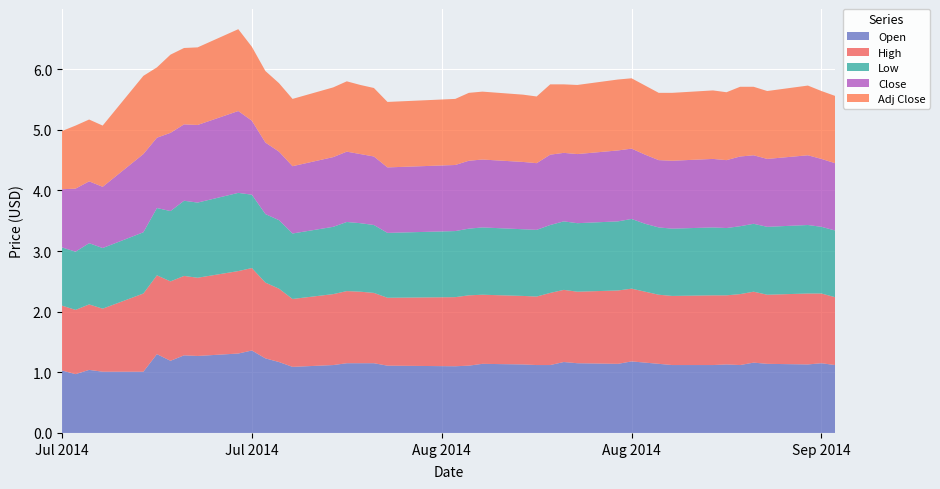

Reading right to left, list all the values displayed in this chart.

Open: 2014-09-10=1.1	2014-09-09=1.1	2014-09-08=1.1	2014-09-05=1.1	2014-09-04=1.2	2014-09-03=1.1	2014-09-02=1.1	2014-09-01=1.1	2014-08-29=1.1	2014-08-28=1.1	2014-08-27=1.2	2014-08-26=1.2	2014-08-25=1.1	2014-08-22=1.1	2014-08-21=1.2	2014-08-20=1.1	2014-08-19=1.1	2014-08-18=1.1	2014-08-15=1.1	2014-08-14=1.1	2014-08-13=1.1	2014-08-08=1.1	2014-08-07=1.1	2014-08-06=1.1	2014-08-05=1.1	2014-08-04=1.1	2014-08-01=1.1	2014-07-31=1.2	2014-07-30=1.2	2014-07-29=1.4	2014-07-28=1.3	2014-07-25=1.3	2014-07-24=1.3	2014-07-23=1.2	2014-07-22=1.3	2014-07-21=1.0	2014-07-18=1.0	2014-07-17=1.0	2014-07-16=1.0	2014-07-15=1.0
High: 2014-09-10=1.1	2014-09-09=1.1	2014-09-08=1.2	2014-09-05=1.1	2014-09-04=1.2	2014-09-03=1.2	2014-09-02=1.1	2014-09-01=1.1	2014-08-29=1.1	2014-08-28=1.1	2014-08-27=1.2	2014-08-26=1.2	2014-08-25=1.2	2014-08-22=1.2	2014-08-21=1.2	2014-08-20=1.2	2014-08-19=1.1	2014-08-18=1.1	2014-08-15=1.1	2014-08-14=1.2	2014-08-13=1.1	2014-08-08=1.1	2014-08-07=1.2	2014-08-06=1.2	2014-08-05=1.2	2014-08-04=1.2	2014-08-01=1.1	2014-07-31=1.2	2014-07-30=1.2	2014-07-29=1.4	2014-07-28=1.4	2014-07-25=1.3	2014-07-24=1.3	2014-07-23=1.3	2014-07-22=1.3	2014-07-21=1.3	2014-07-18=1.0	2014-07-17=1.1	2014-07-16=1.1	2014-07-15=1.1
Low: 2014-09-10=1.1	2014-09-09=1.1	2014-09-08=1.1	2014-09-05=1.1	2014-09-04=1.1	2014-09-03=1.1	2014-09-02=1.1	2014-09-01=1.1	2014-08-29=1.1	2014-08-28=1.1	2014-08-27=1.1	2014-08-26=1.1	2014-08-25=1.1	2014-08-22=1.1	2014-08-21=1.1	2014-08-20=1.1	2014-08-19=1.1	2014-08-18=1.1	2014-08-15=1.1	2014-08-14=1.1	2014-08-13=1.1	2014-08-08=1.1	2014-08-07=1.1	2014-08-06=1.1	2014-08-05=1.1	2014-08-04=1.1	2014-08-01=1.1	2014-07-31=1.1	2014-07-30=1.1	2014-07-29=1.2	2014-07-28=1.3	2014-07-25=1.2	2014-07-24=1.2	2014-07-23=1.2	2014-07-22=1.1	2014-07-21=1.0	2014-07-18=1.0	2014-07-17=1.0	2014-07-16=1.0	2014-07-15=1.0
Close: 2014-09-10=1.1	2014-09-09=1.1	2014-09-08=1.1	2014-09-05=1.1	2014-09-04=1.1	2014-09-03=1.1	2014-09-02=1.1	2014-09-01=1.1	2014-08-29=1.1	2014-08-28=1.1	2014-08-27=1.1	2014-08-26=1.2	2014-08-25=1.2	2014-08-22=1.1	2014-08-21=1.1	2014-08-20=1.2	2014-08-19=1.1	2014-08-18=1.1	2014-08-15=1.1	2014-08-14=1.1	2014-08-13=1.1	2014-08-08=1.1	2014-08-07=1.1	2014-08-06=1.1	2014-08-05=1.2	2014-08-04=1.1	2014-08-01=1.1	2014-07-31=1.1	2014-07-30=1.2	2014-07-29=1.2	2014-07-28=1.4	2014-07-25=1.3	2014-07-24=1.3	2014-07-23=1.3	2014-07-22=1.2	2014-07-21=1.3	2014-07-18=1.0	2014-07-17=1.0	2014-07-16=1.0	2014-07-15=1.0
Adj Close: 2014-09-10=1.1	2014-09-09=1.1	2014-09-08=1.1	2014-09-05=1.1	2014-09-04=1.1	2014-09-03=1.1	2014-09-02=1.1	2014-09-01=1.1	2014-08-29=1.1	2014-08-28=1.1	2014-08-27=1.1	2014-08-26=1.2	2014-08-25=1.2	2014-08-22=1.1	2014-08-21=1.1	2014-08-20=1.2	2014-08-19=1.1	2014-08-18=1.1	2014-08-15=1.1	2014-08-14=1.1	2014-08-13=1.1	2014-08-08=1.1	2014-08-07=1.1	2014-08-06=1.1	2014-08-05=1.2	2014-08-04=1.1	2014-08-01=1.1	2014-07-31=1.1	2014-07-30=1.2	2014-07-29=1.2	2014-07-28=1.4	2014-07-25=1.3	2014-07-24=1.3	2014-07-23=1.3	2014-07-22=1.2	2014-07-21=1.3	2014-07-18=1.0	2014-07-17=1.0	2014-07-16=1.0	2014-07-15=1.0